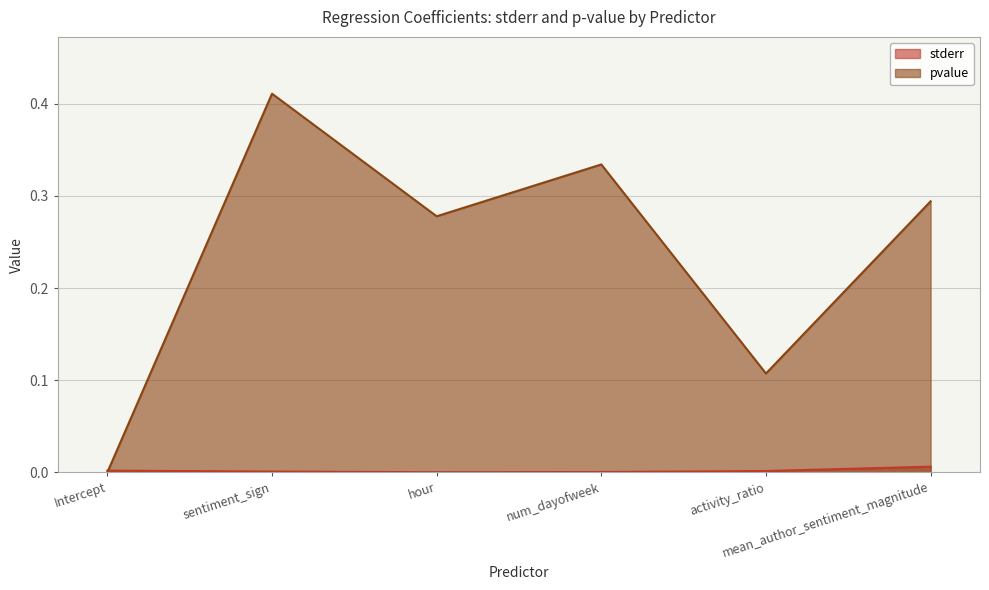

True or false: pvalue has a value of 0.1 at activity_ratio.

True